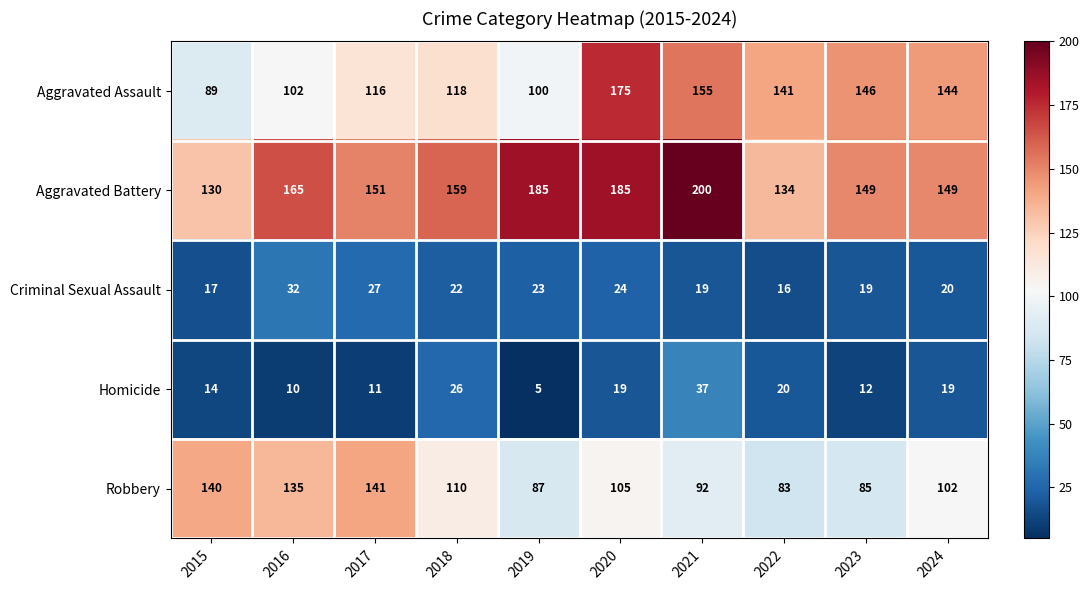

What is the difference between the second highest and minimum values in the Criminal Sexual Assault series?

11